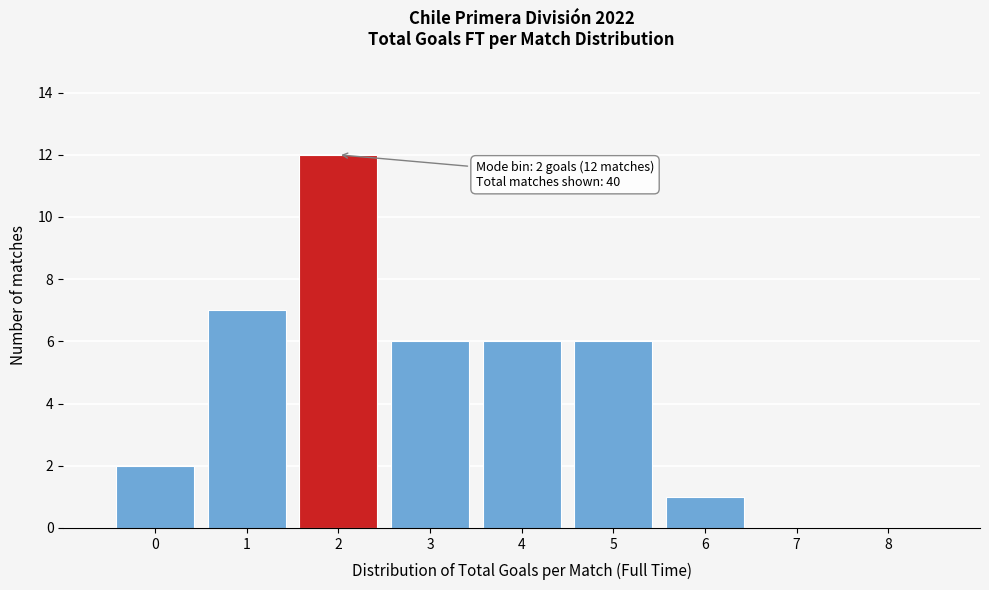

Reading left to right, extract all data points from this chart.

0=2	1=7	2=12	3=6	4=6	5=6	6=1	7=0	8=0